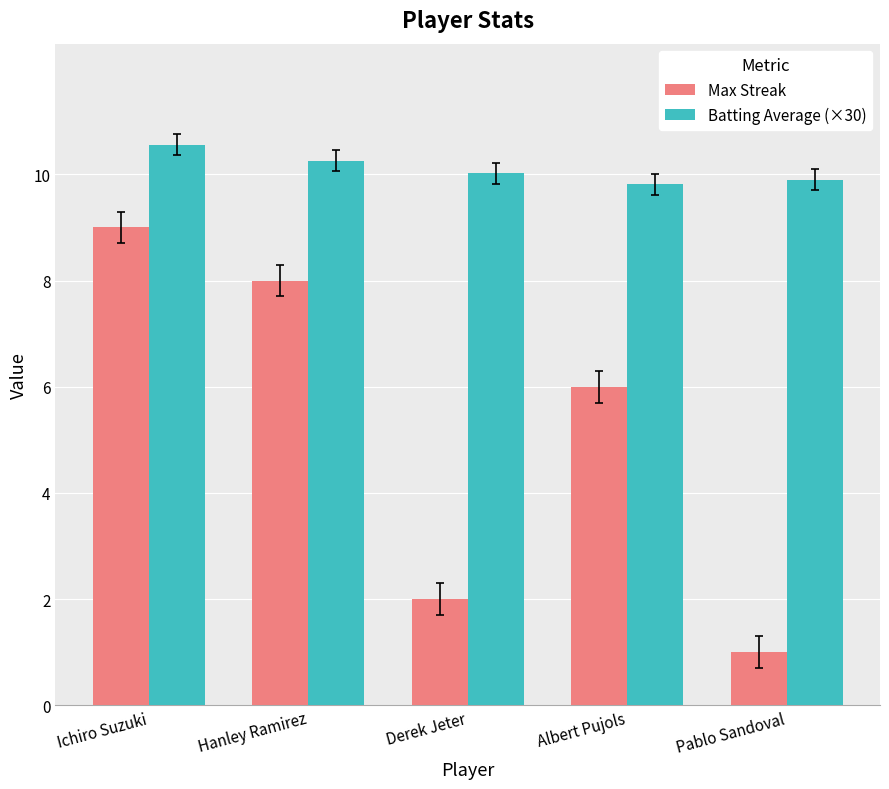

Is it true that Max Streak equals 1.7 at Pablo Sandoval?

False